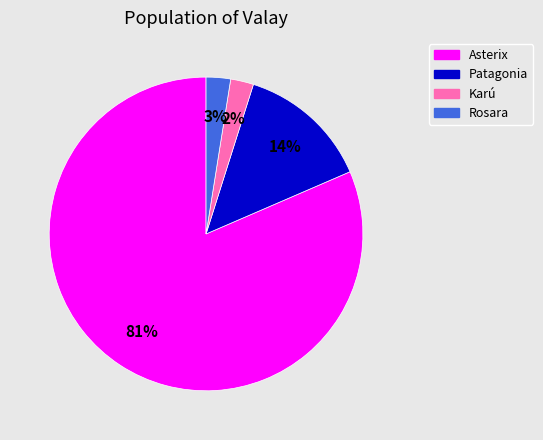

To the nearest percent, what is the difference between the largest and smallest slice percentages?

79%